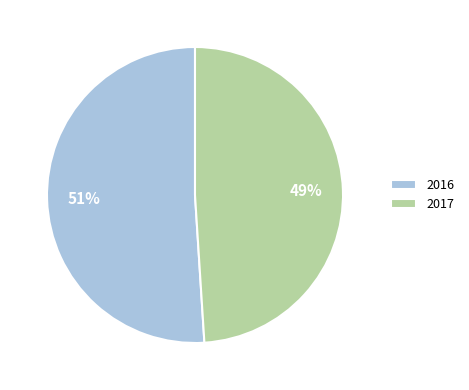

Rank the categories by value from lowest to highest.

2017, 2016